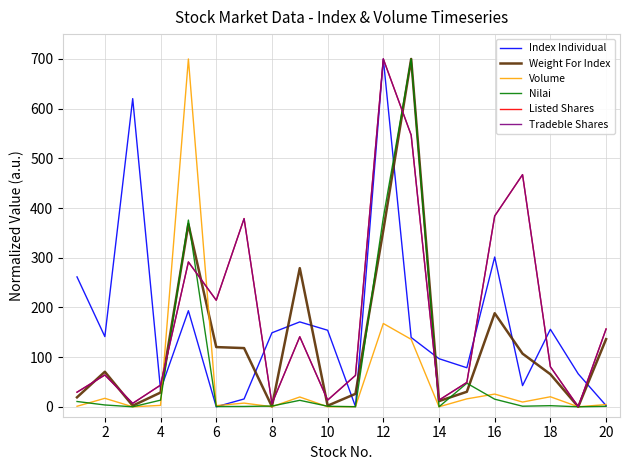

Is this an area chart (filled region under the line)?

No